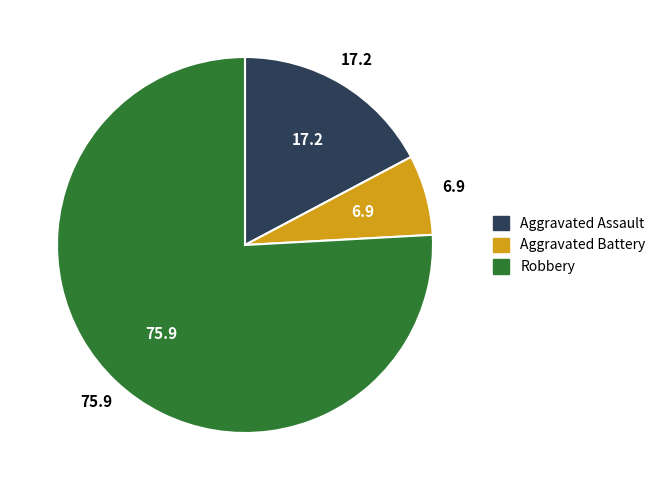

Rank the categories by value from lowest to highest.

Aggravated Battery, Aggravated Assault, Robbery